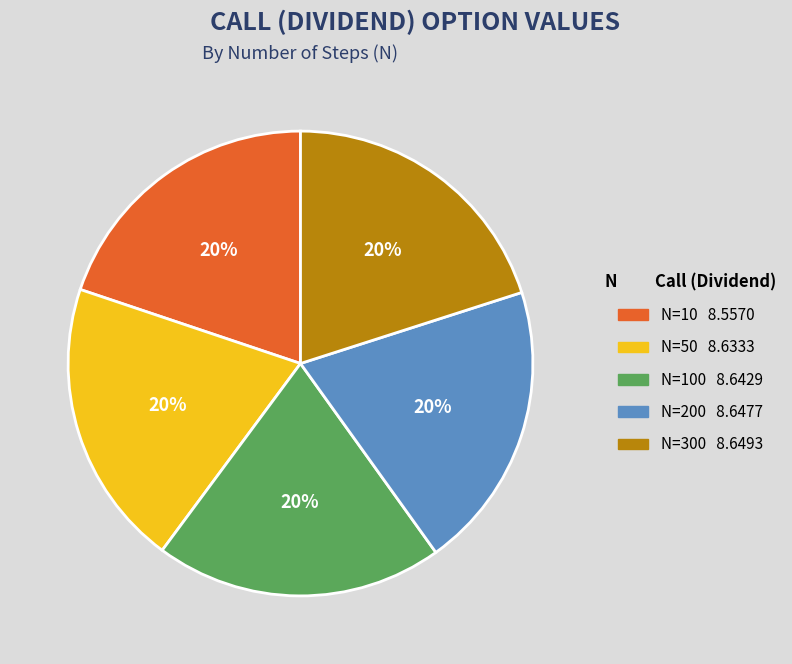

Is there a majority slice in this chart?

No